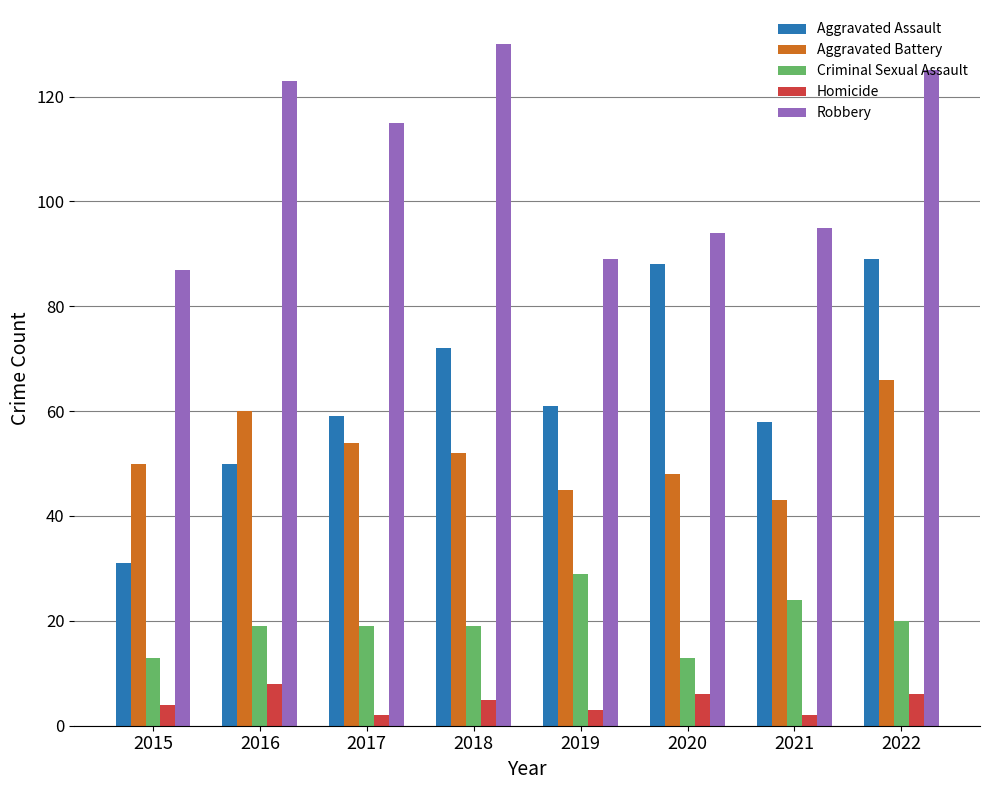

Reading right to left, transcribe all the data shown in this chart.

Aggravated Assault: 2022=89	2021=58	2020=88	2019=61	2018=72	2017=59	2016=50	2015=31
Aggravated Battery: 2022=66	2021=43	2020=48	2019=45	2018=52	2017=54	2016=60	2015=50
Criminal Sexual Assault: 2022=20	2021=24	2020=13	2019=29	2018=19	2017=19	2016=19	2015=13
Homicide: 2022=6	2021=2	2020=6	2019=3	2018=5	2017=2	2016=8	2015=4
Robbery: 2022=125	2021=95	2020=94	2019=89	2018=130	2017=115	2016=123	2015=87